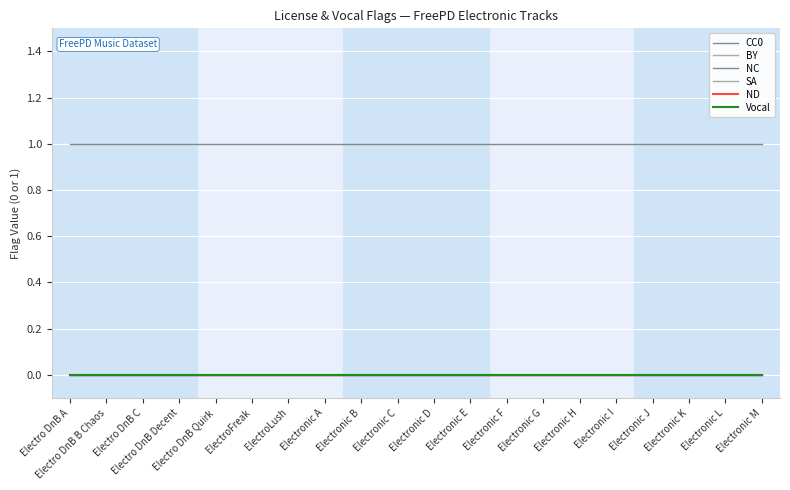

Is this an area chart (filled region under the line)?

No